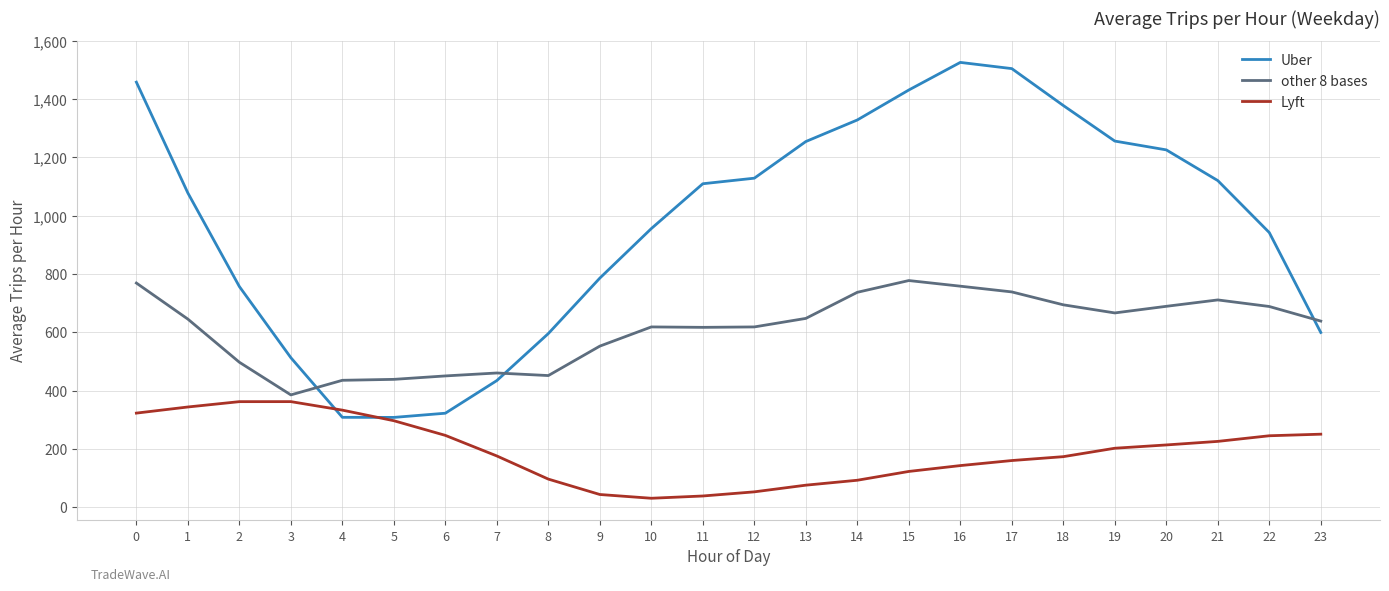

At 22, list the series in order from smallest to largest.

Lyft, other 8 bases, Uber